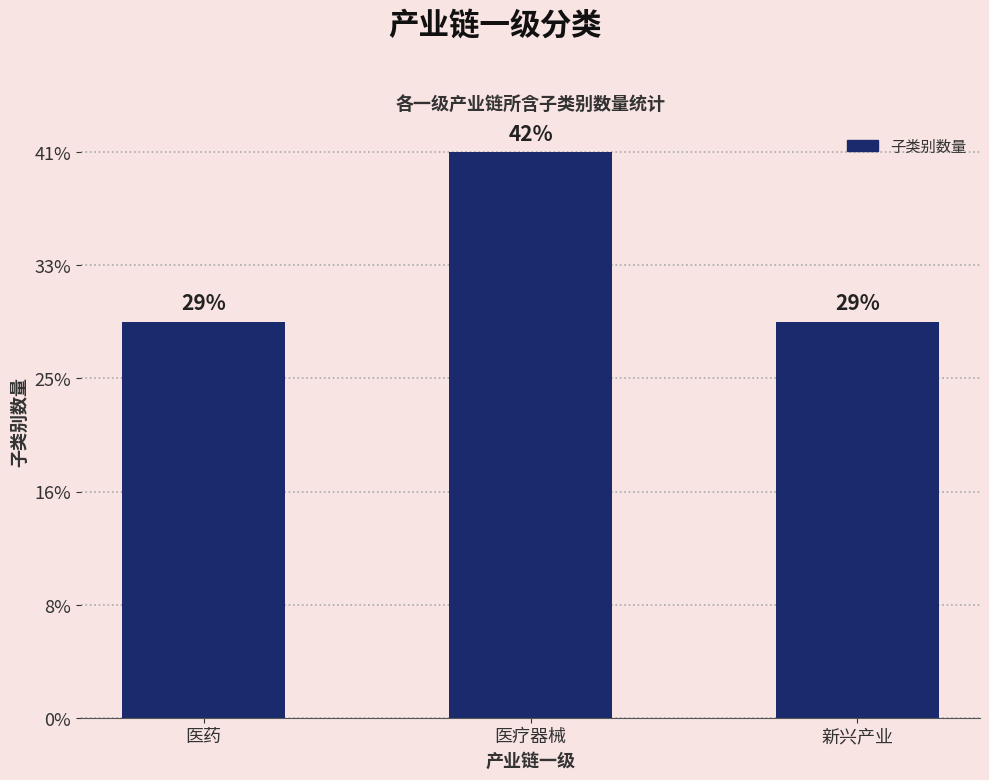

What is the label of the 2nd bar from the right?

医疗器械